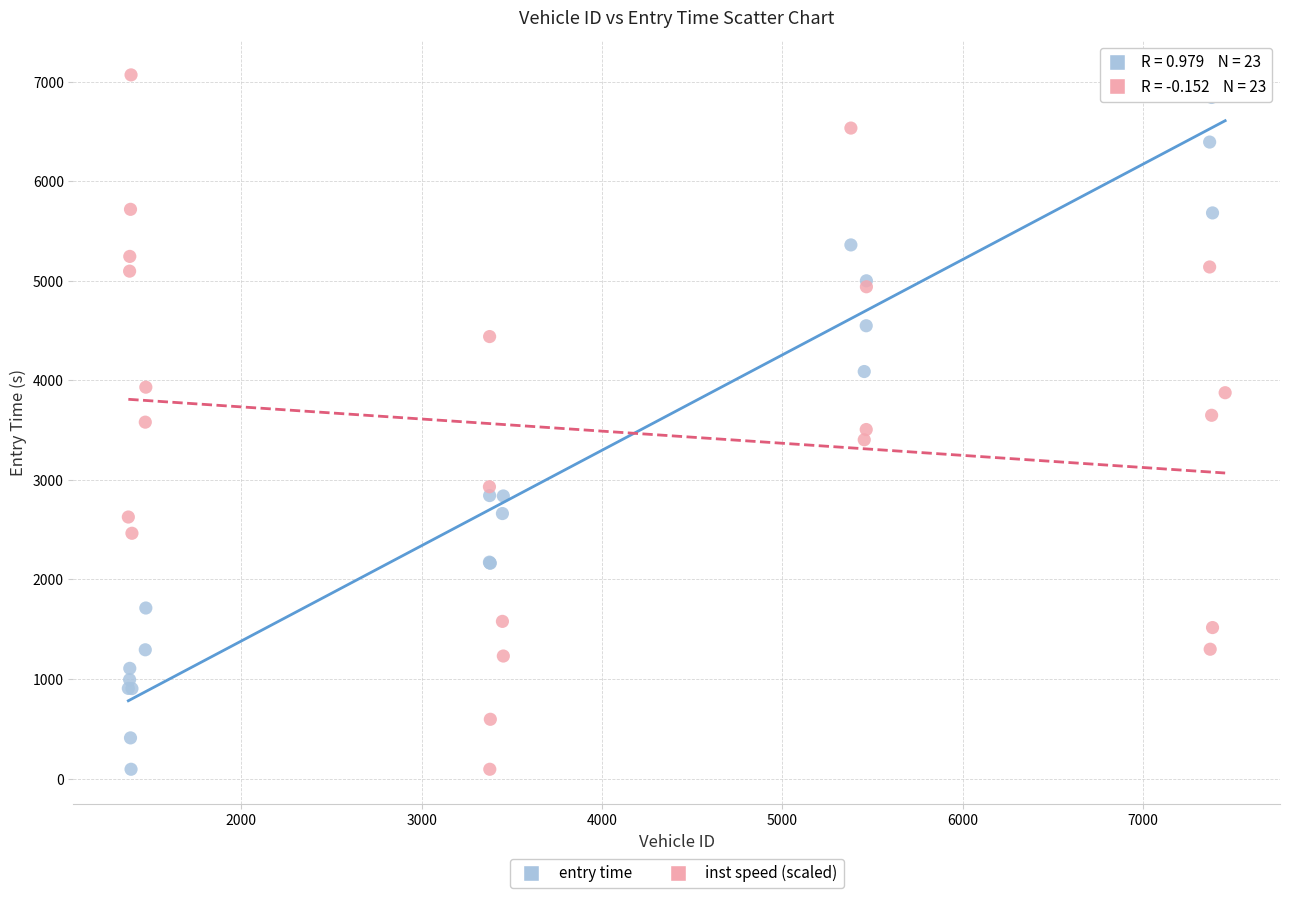

What is the X range (max minus min) for the scatter plot?

6081.0